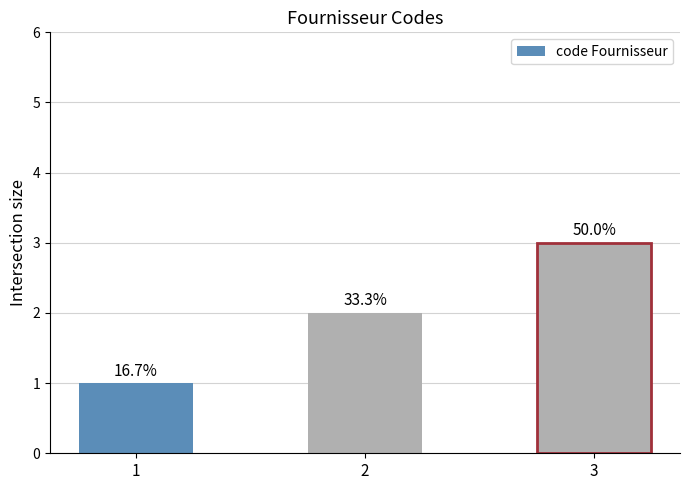

Does the chart contain any negative values?

No